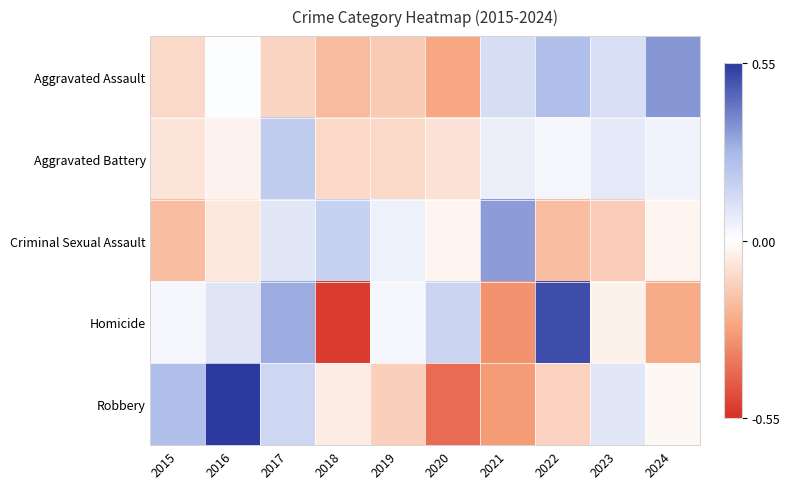

Reading right to left, what are all the values shown in this chart?

Aggravated Assault: 2024=0.3	2023=0.1	2022=0.2	2021=0.1	2020=-0.3	2019=-0.2	2018=-0.2	2017=-0.1	2016=0.0	2015=-0.1
Aggravated Battery: 2024=0.0	2023=0.1	2022=0.0	2021=0.1	2020=-0.1	2019=-0.1	2018=-0.1	2017=0.2	2016=-0.0	2015=-0.1
Criminal Sexual Assault: 2024=-0.0	2023=-0.1	2022=-0.2	2021=0.3	2020=-0.0	2019=0.1	2018=0.2	2017=0.1	2016=-0.1	2015=-0.2
Homicide: 2024=-0.2	2023=-0.0	2022=0.5	2021=-0.3	2020=0.2	2019=0.0	2018=-0.5	2017=0.3	2016=0.1	2015=0.0
Robbery: 2024=-0.0	2023=0.1	2022=-0.1	2021=-0.3	2020=-0.4	2019=-0.1	2018=-0.1	2017=0.2	2016=0.6	2015=0.2